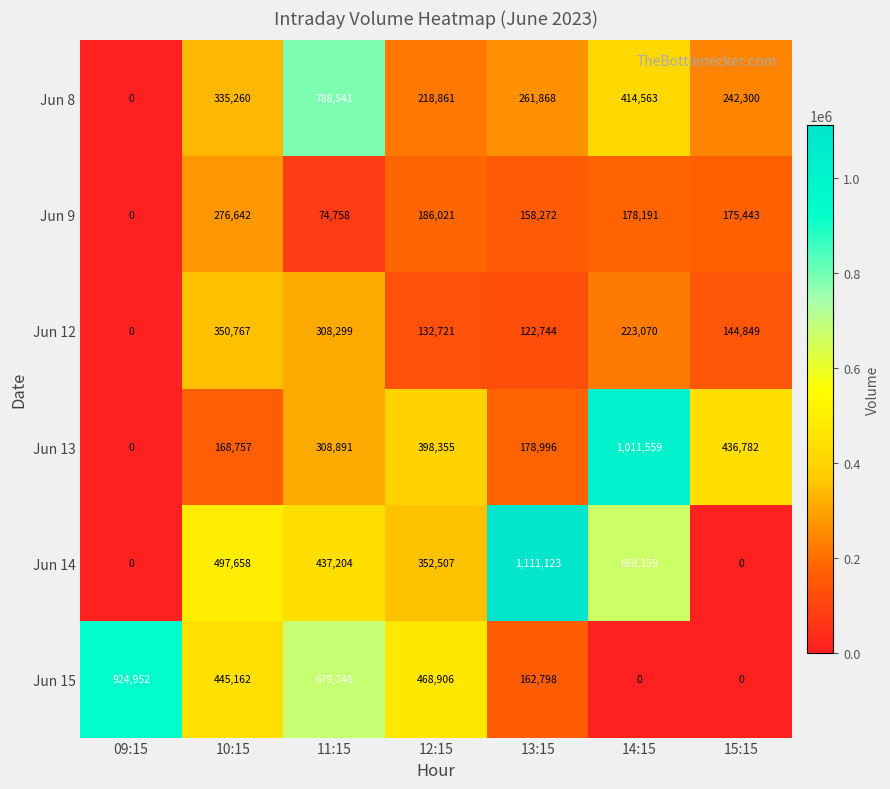

True or false: Jun 15 has a value of 924952 at 09:15.

True